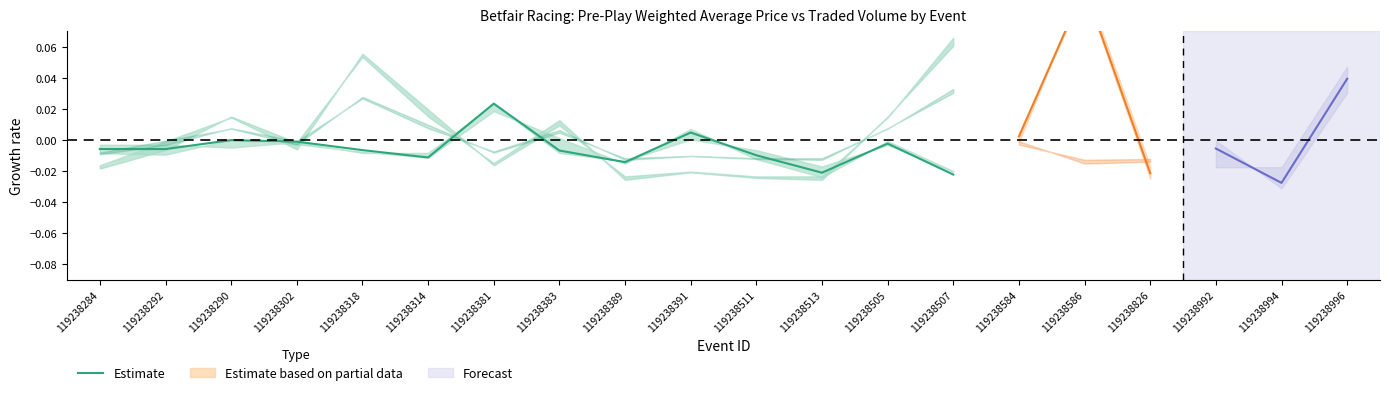

List the labels in order of value, smallest first.

119238507, 119238513, 119238389, 119238314, 119238511, 119238383, 119238318, 119238292, 119238284, 119238505, 119238302, 119238290, 119238391, 119238381